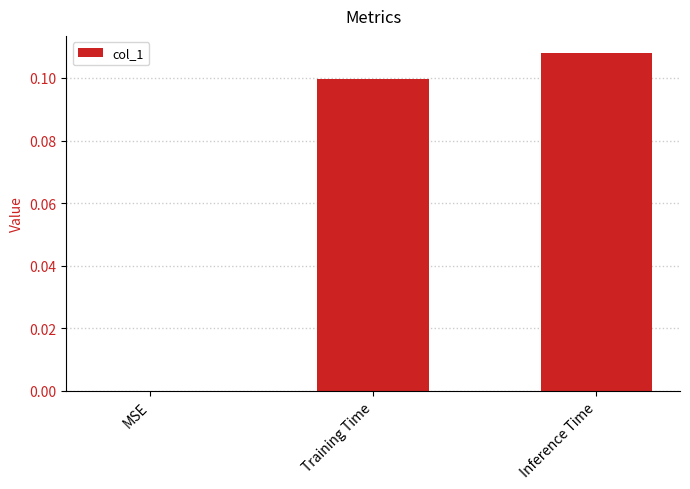

How many values exceed 0?

2